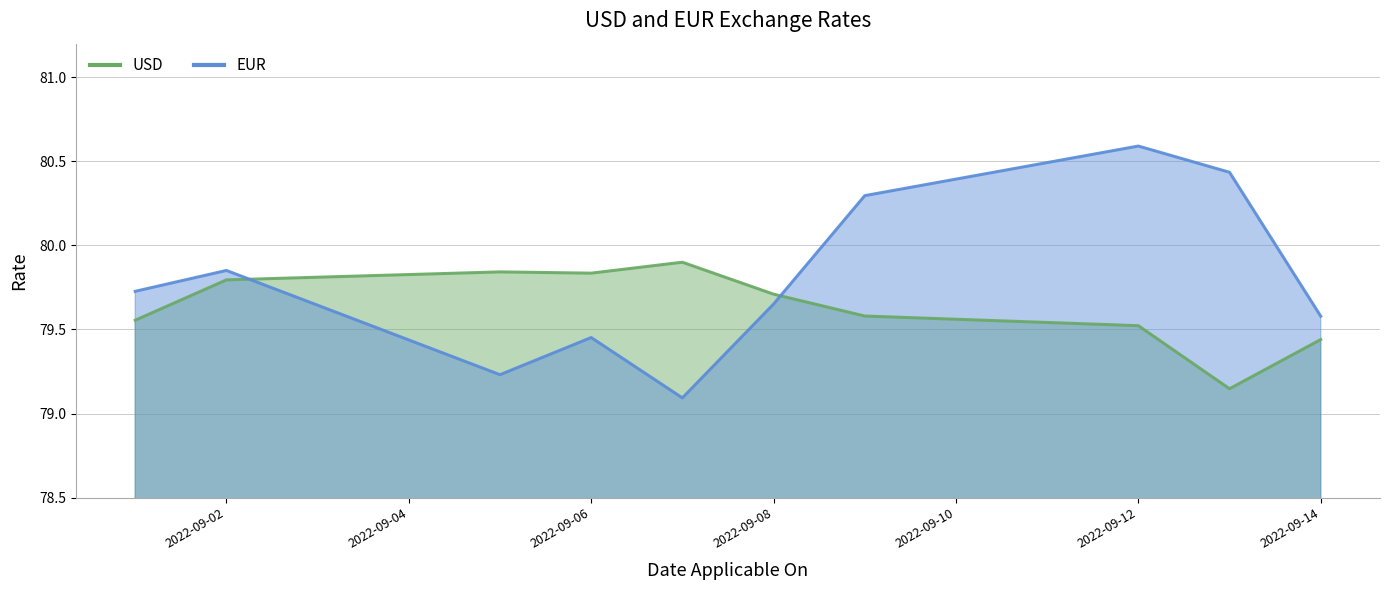

What is the sum of all EUR values?

797.9